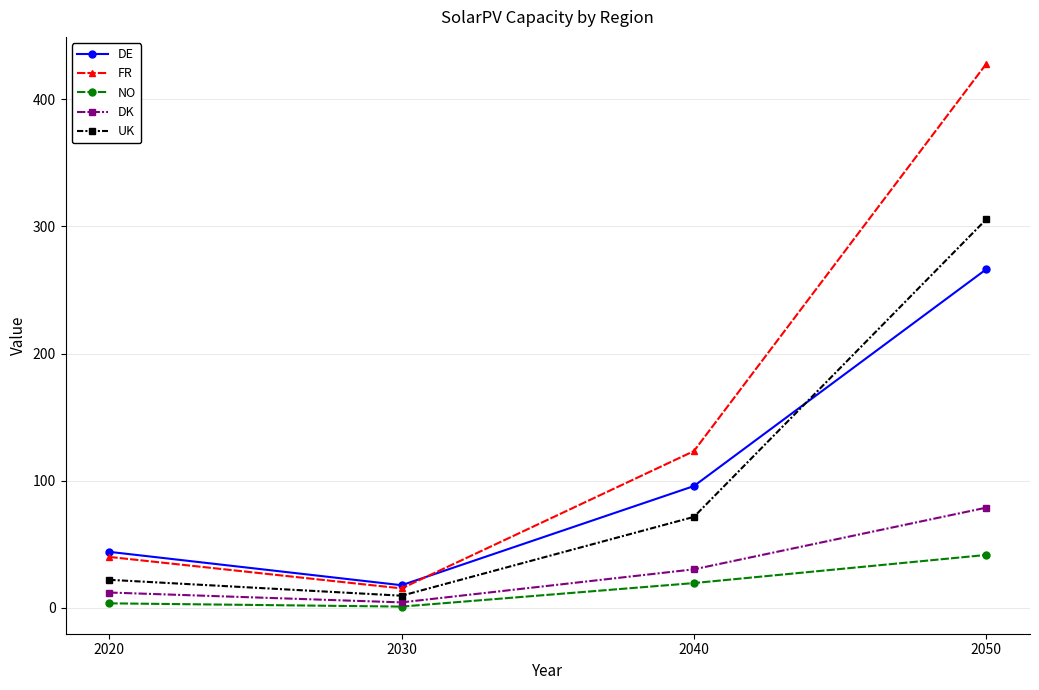

Which series has the largest total across all categories?

FR